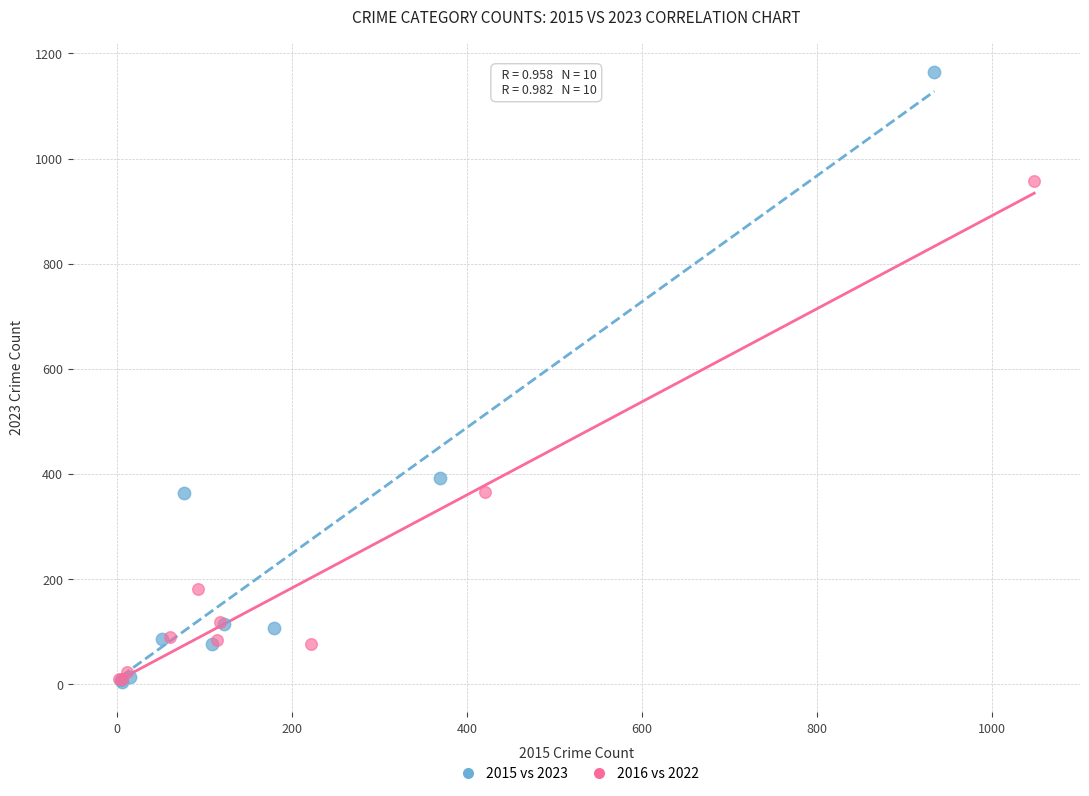

Which series contains the highest Y value?

2015 vs 2023